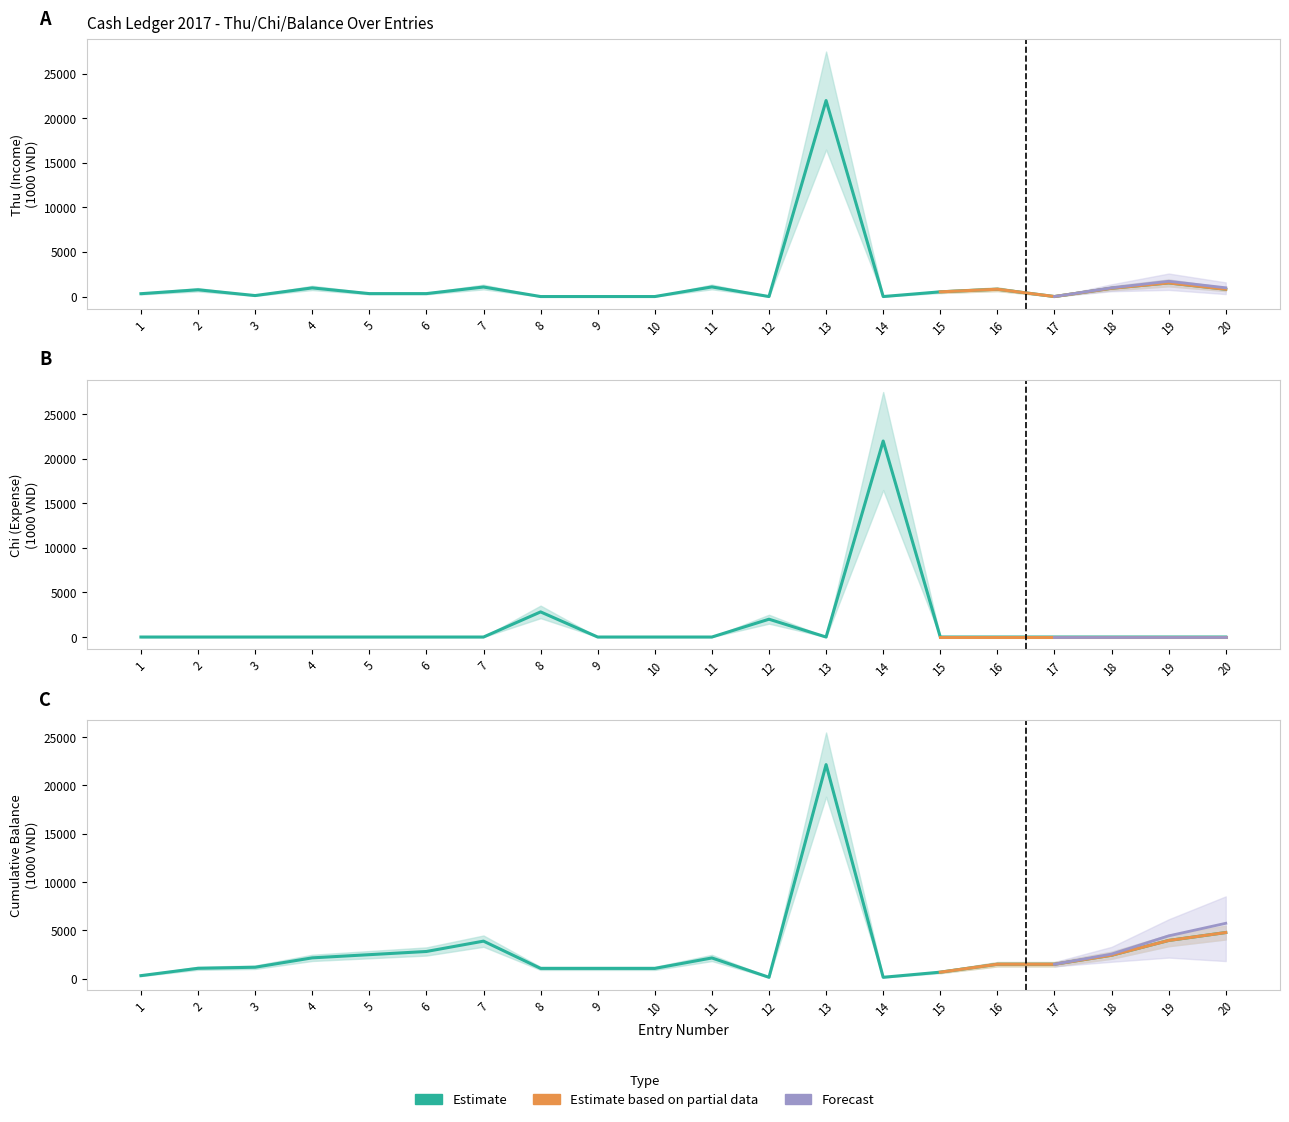

Between which two adjacent categories do Chi (Expense) and Cumulative Balance first intersect?

7 and 8